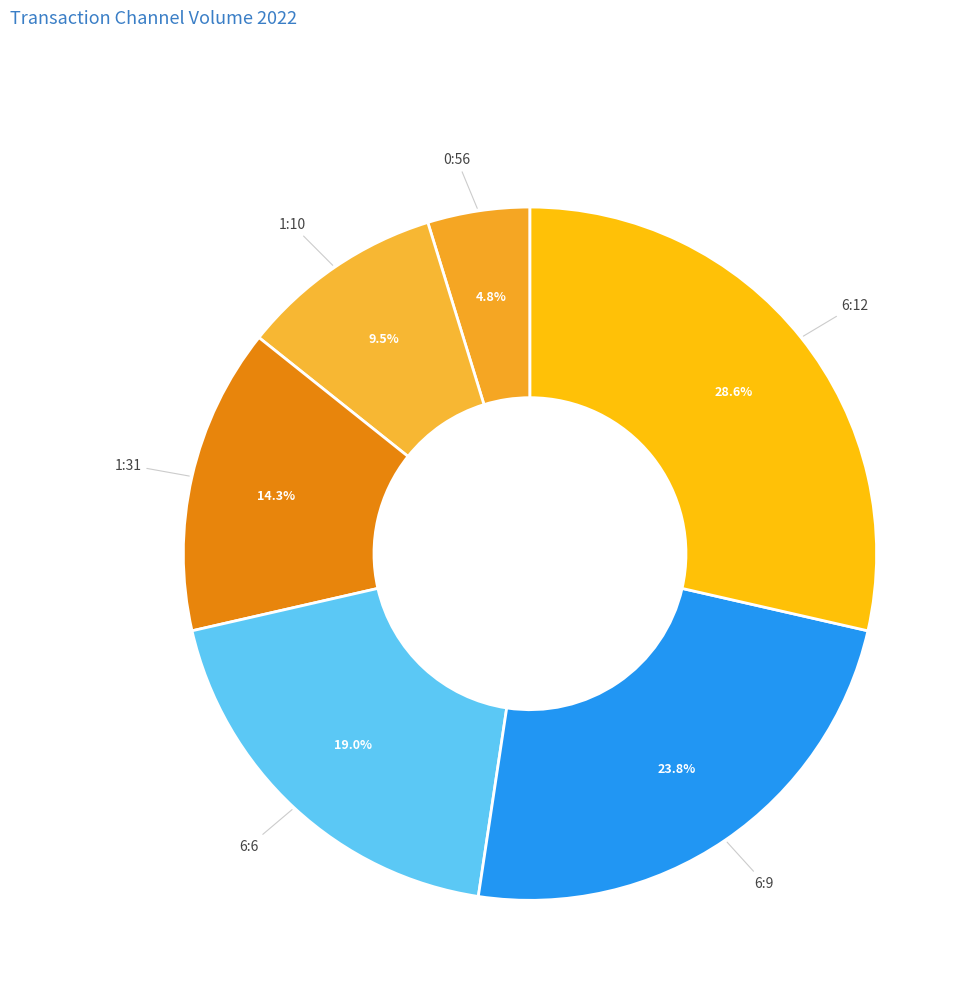

Which slice is the largest?

6:12